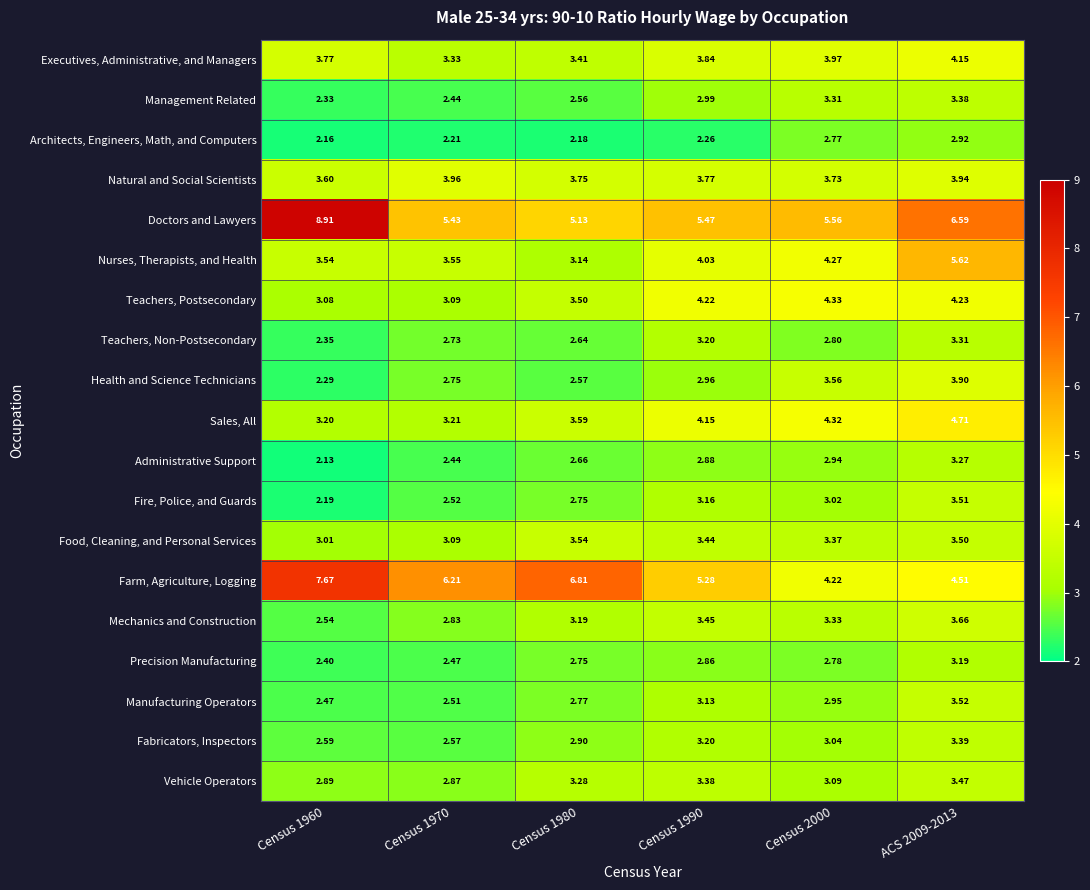

How many values in the Fire, Police, and Guards series exceed 3?

3